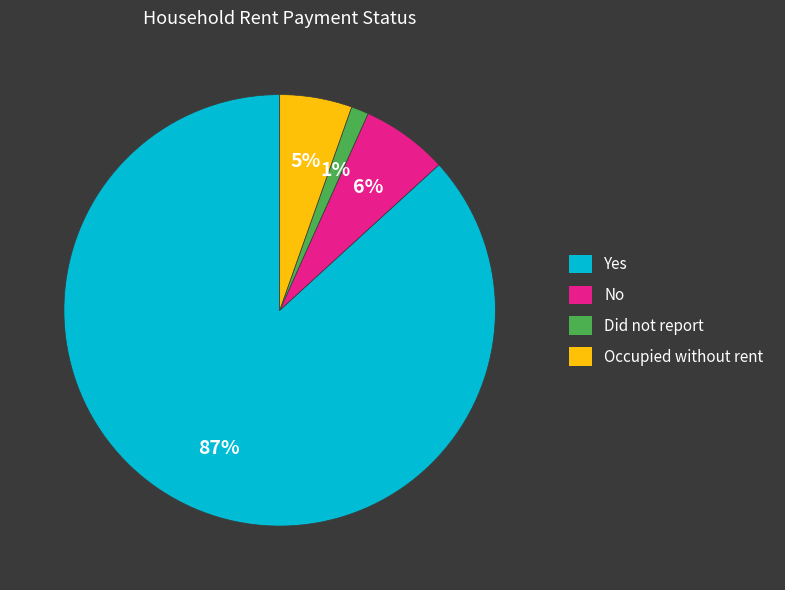

The Did not report slice represents 1% of the pie. True or false?

True